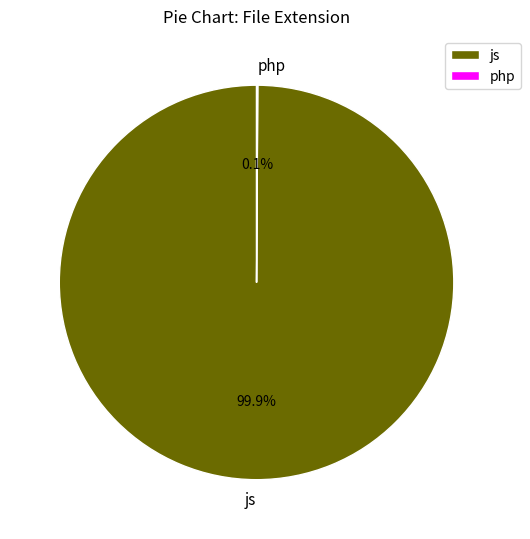

How much of the chart is everything except js?

0.1%